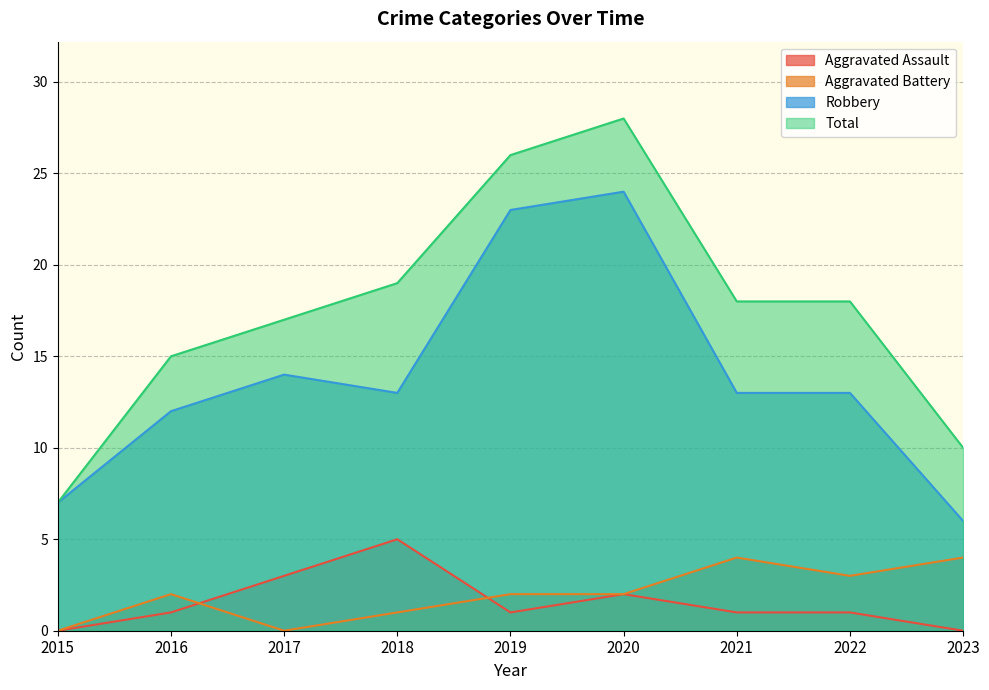

True or false: Aggravated Battery and Robbery intersect in this chart.

False